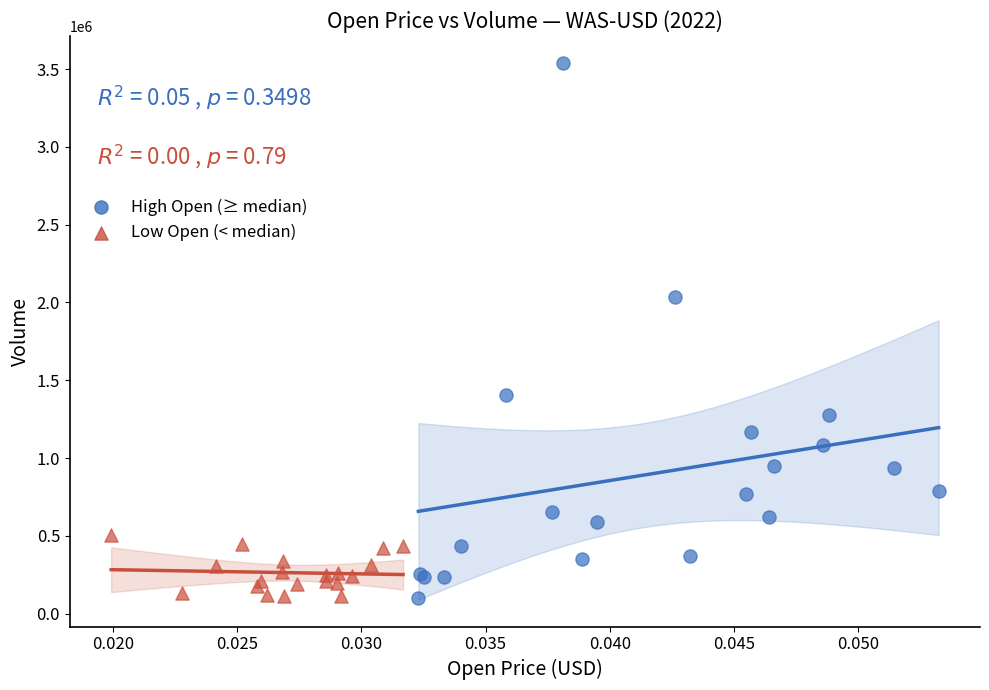

Which series contains the highest Y value?

High Open (≥ median)